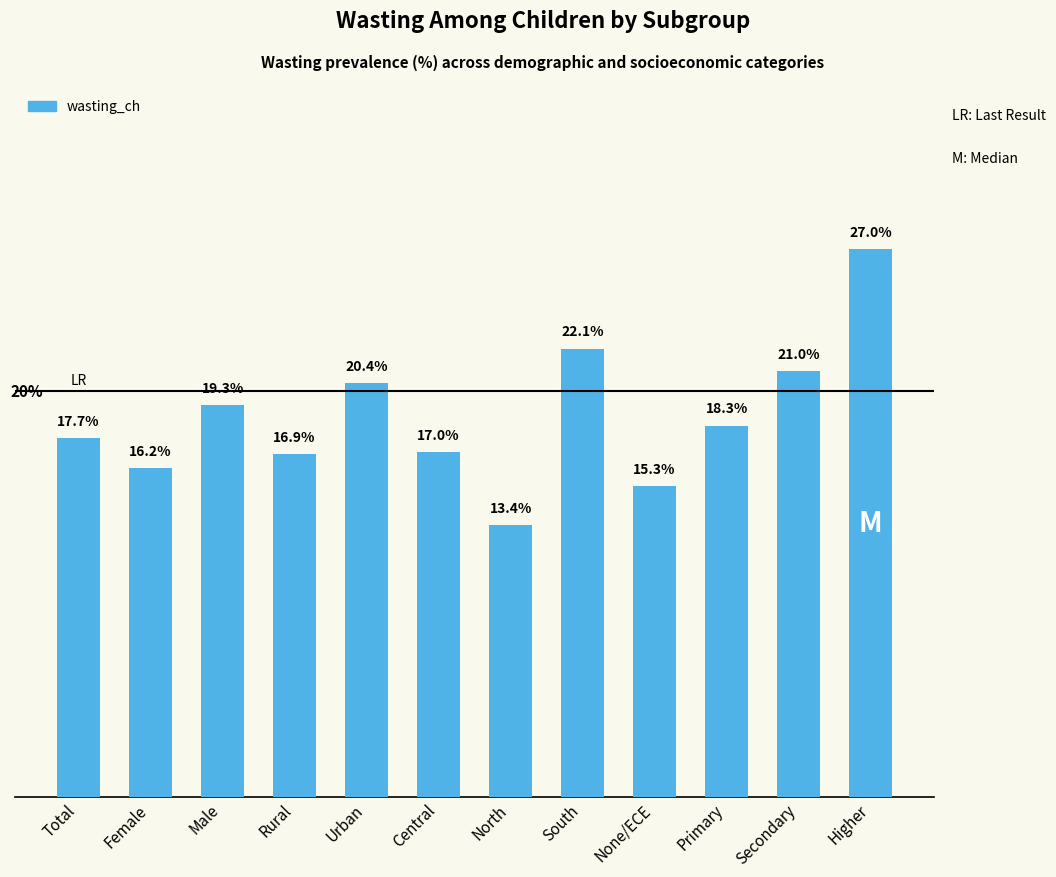

Which label corresponds to the largest value in the chart?

Higher